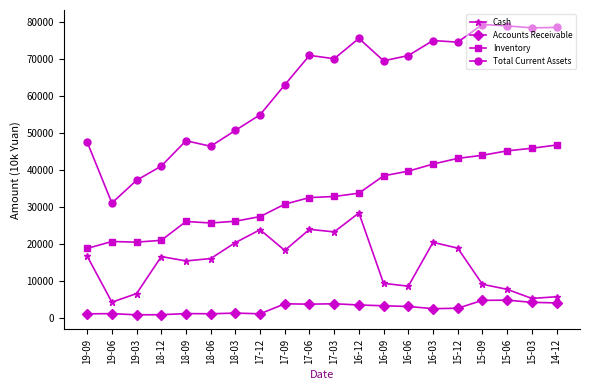

The value of Total Current Assets at 15-09 is 79363. True or false?

True